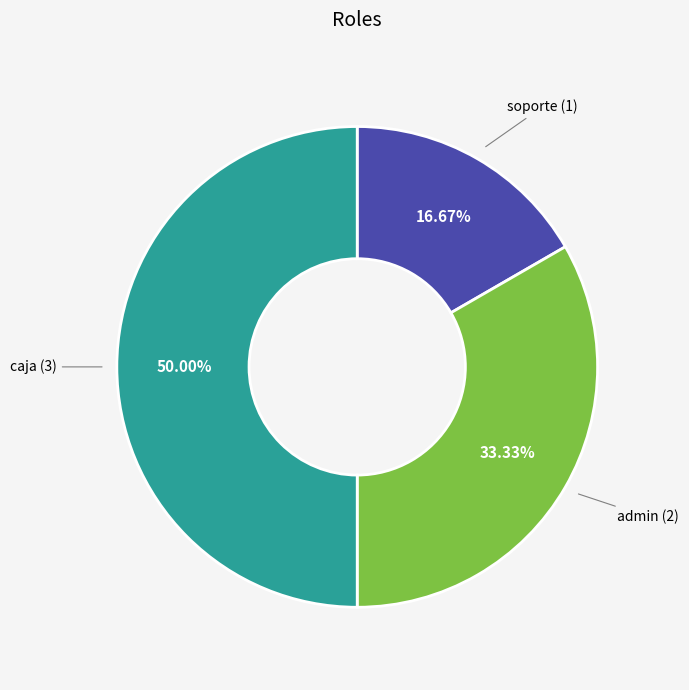

How many segments does this pie chart have?

3